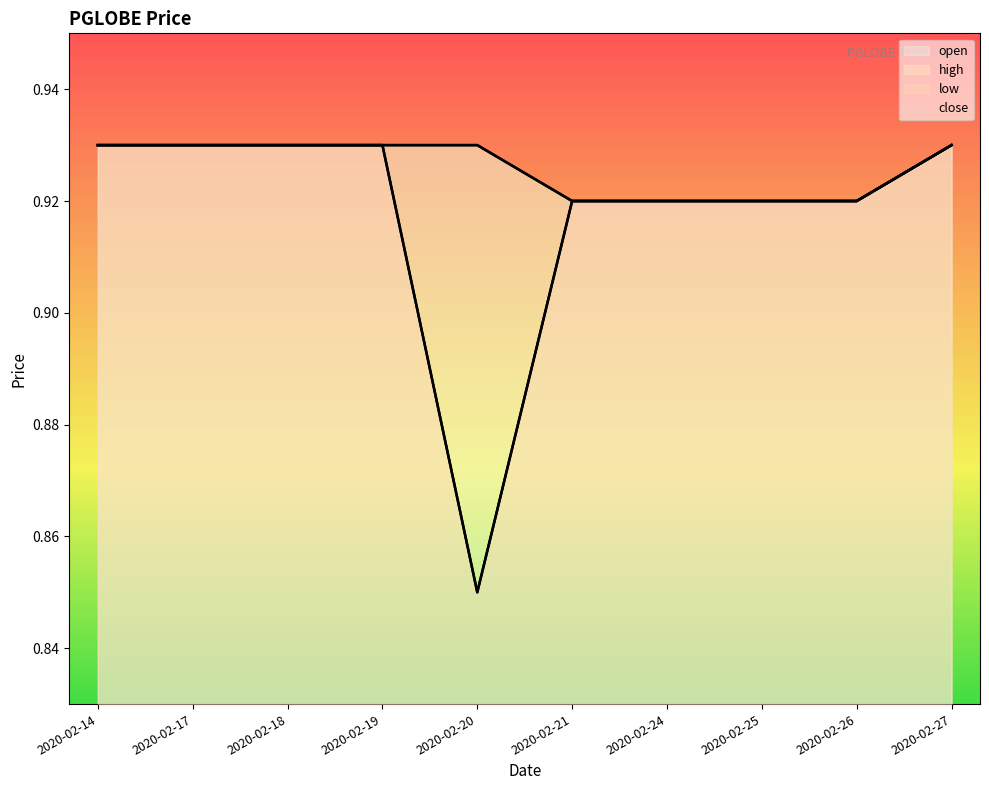

Does the chart have visible grid lines?

No